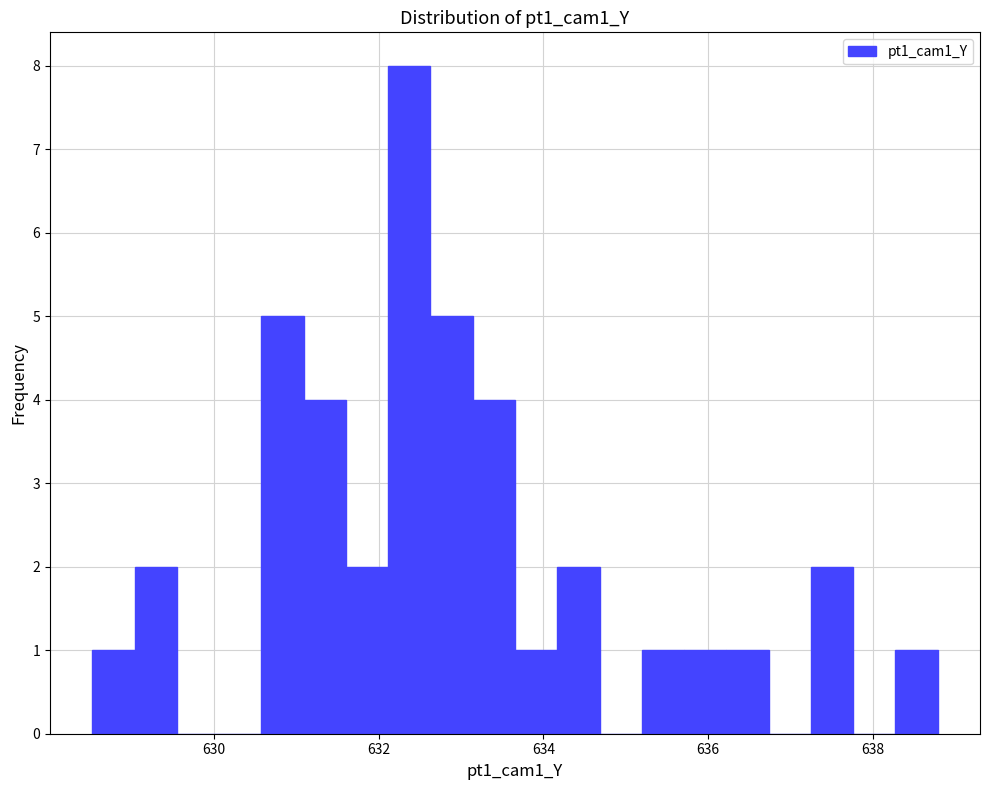

Read against the x-axis, roughly where is the centre of the tallest bar?

632.4